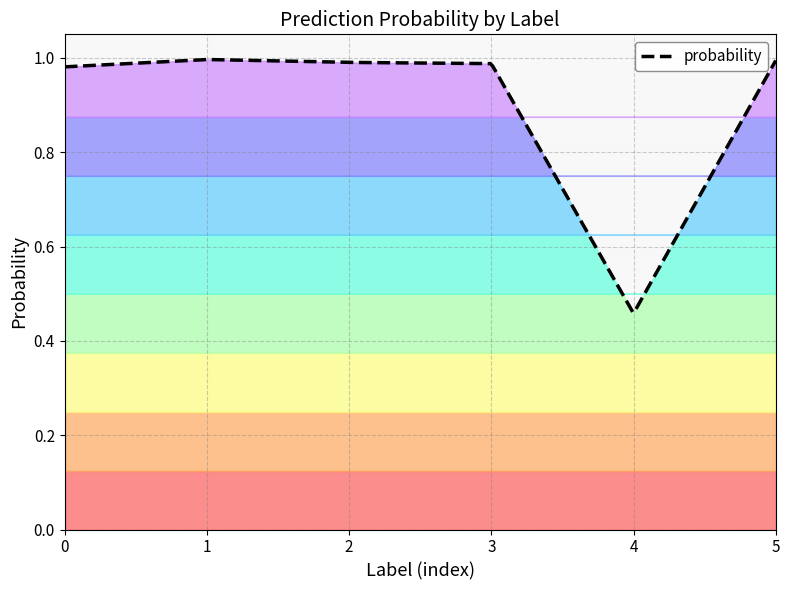

Reading right to left, what are all the values shown in this chart?

1=1.0	2=0.5	1=1.0	0=1.0	0=1.0	1=1.0